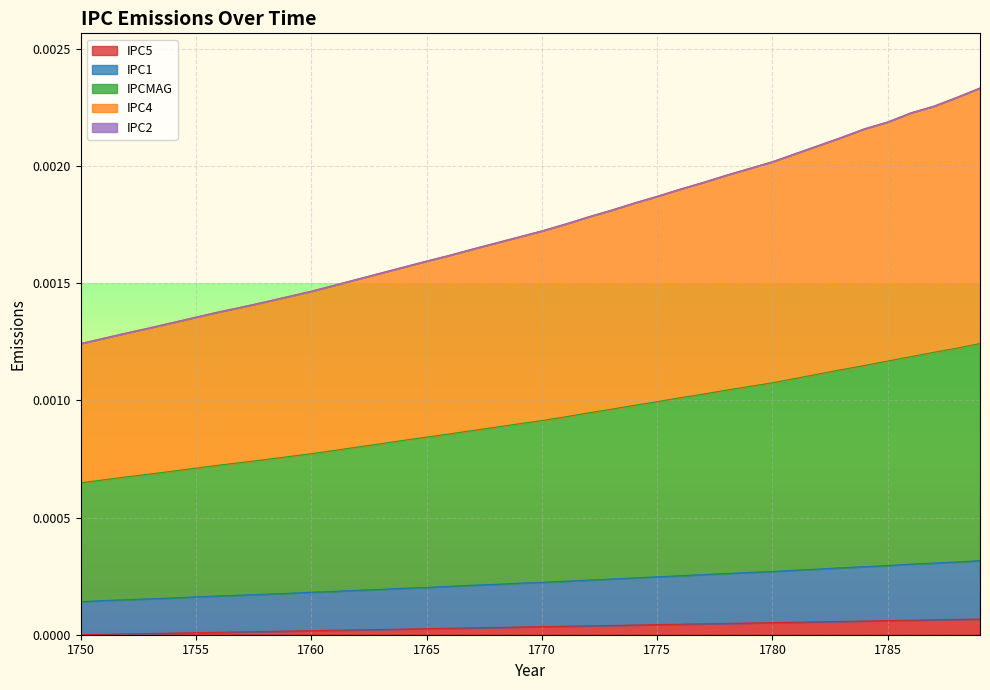

Rank the series by their maximum value, from lowest to highest.

IPC5, IPC1, IPCMAG, IPC4